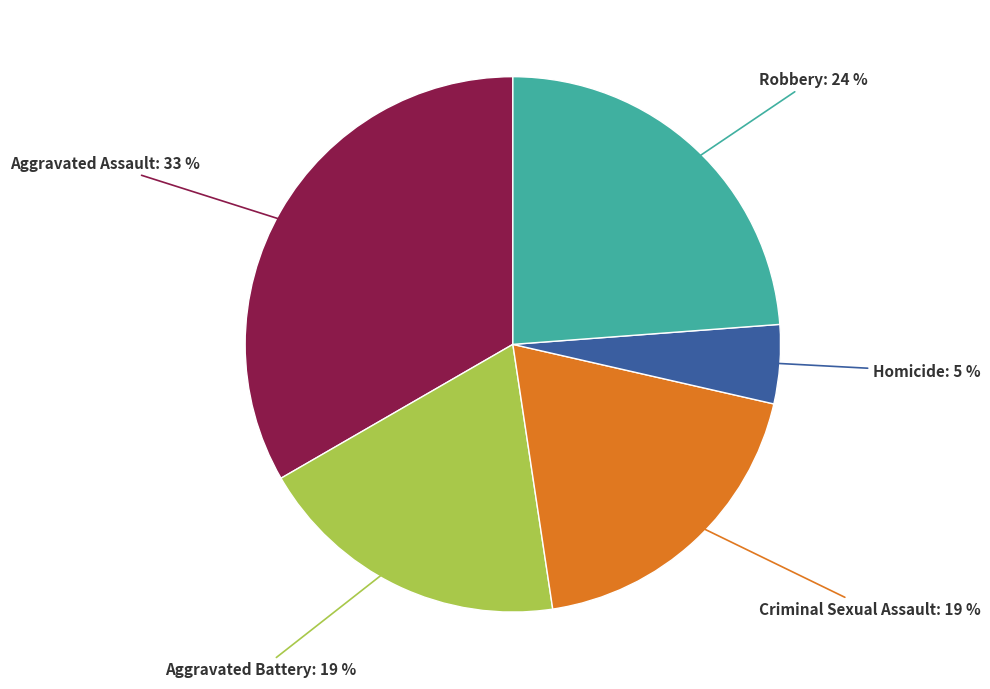

Does any single category account for the majority?

No